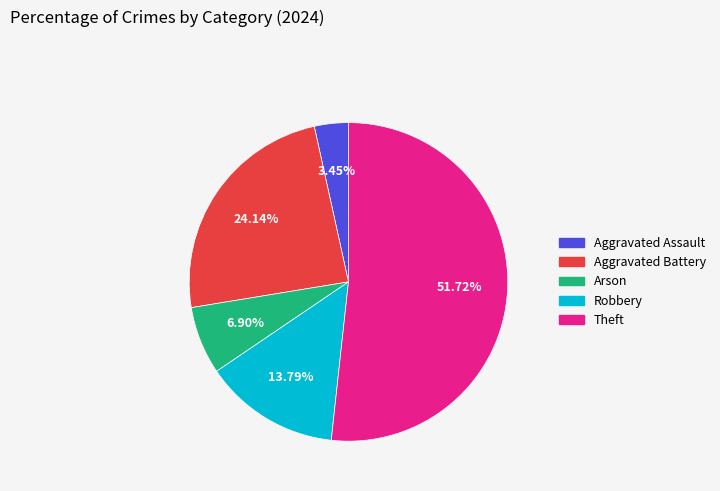

What is the largest slice in the pie chart?

Theft